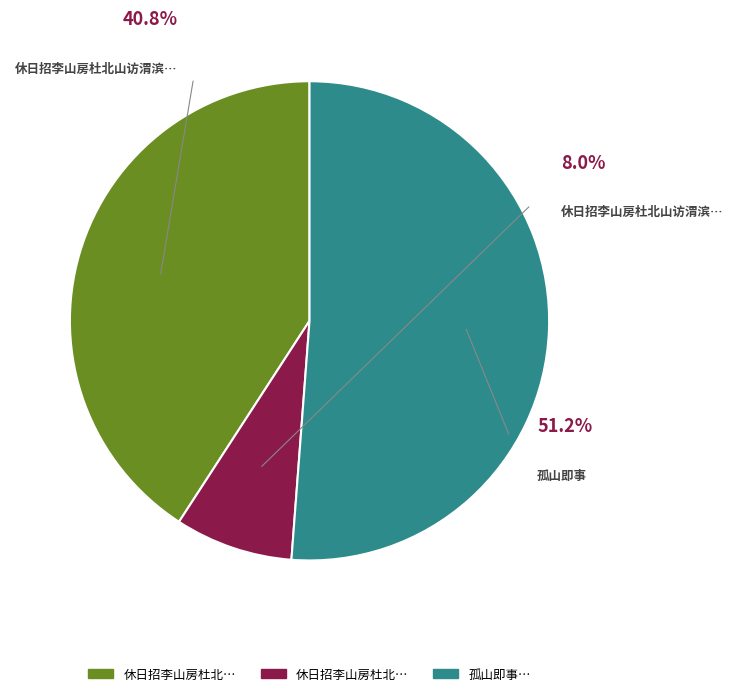

Rank the categories by value from lowest to highest.

休日招李山房杜北山访渭滨秋浦于孤山即席用, 休日招李山房杜北山访渭滨秋浦于孤山即席用韵, 孤山即事